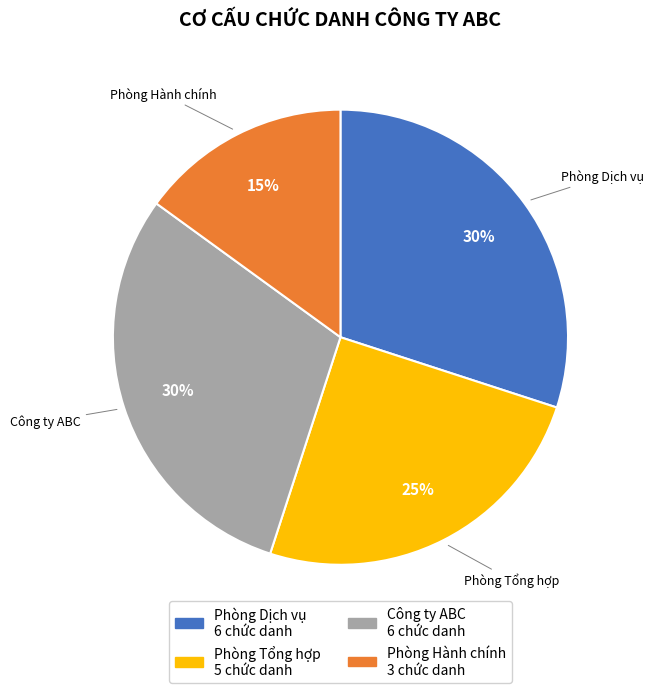

Does any single category account for the majority?

No